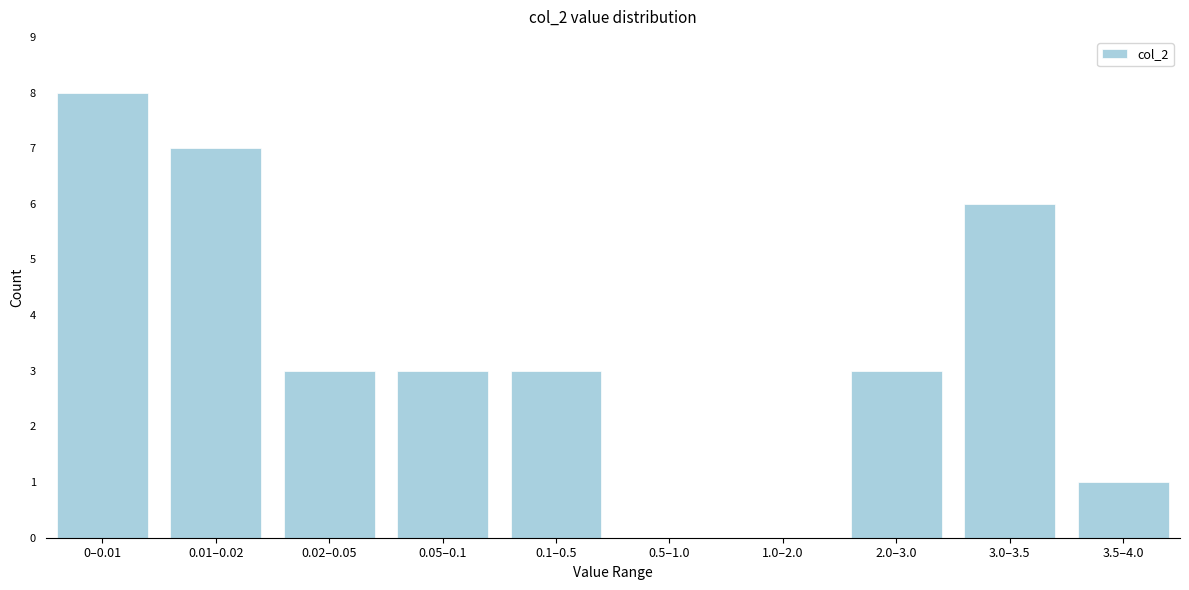

Reading right to left, what are all the values shown in this chart?

3.5–4.0=1	3.0–3.5=6	2.0–3.0=3	1.0–2.0=0	0.5–1.0=0	0.1–0.5=3	0.05–0.1=3	0.02–0.05=3	0.01–0.02=7	0–0.01=8